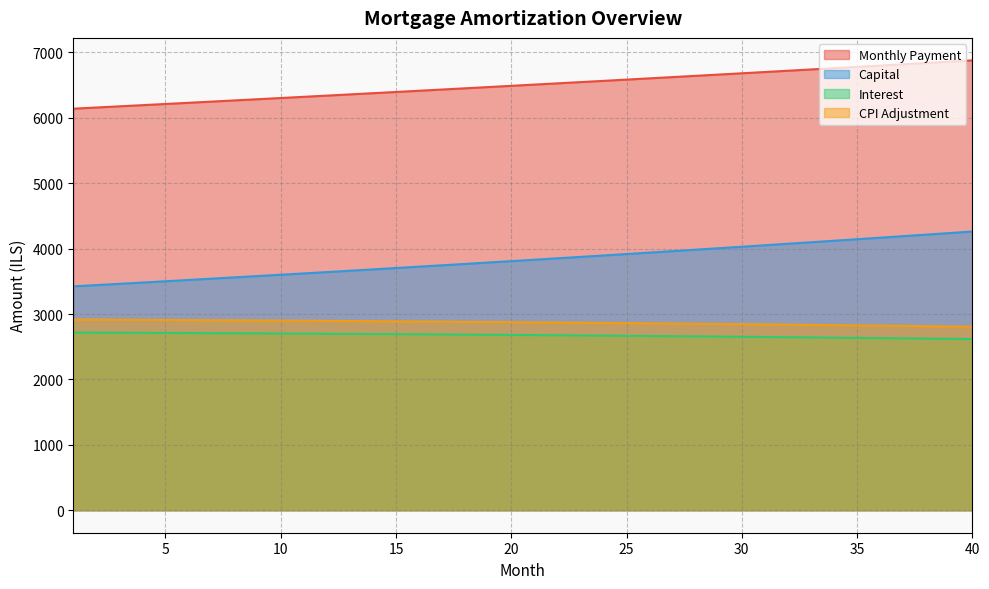

True or false: capital has more than 2 interior local peaks.

False